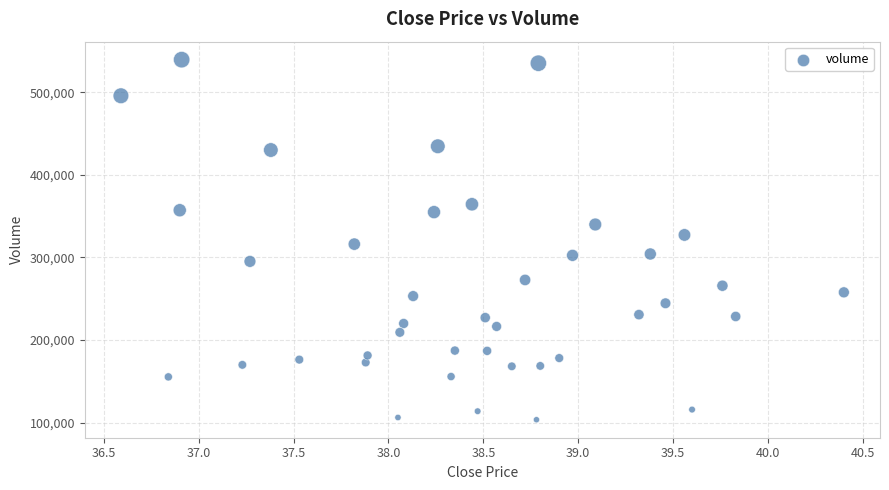

What is the range of Y values (max minus min)?

435905